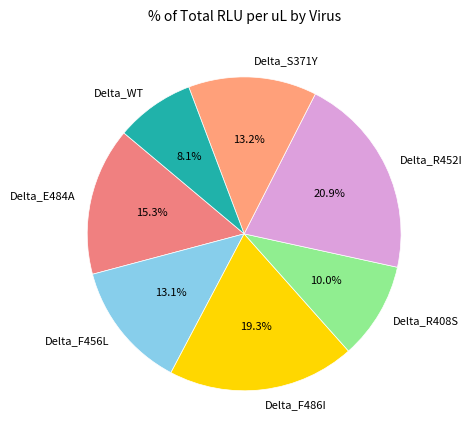

How many segments does this pie chart have?

7